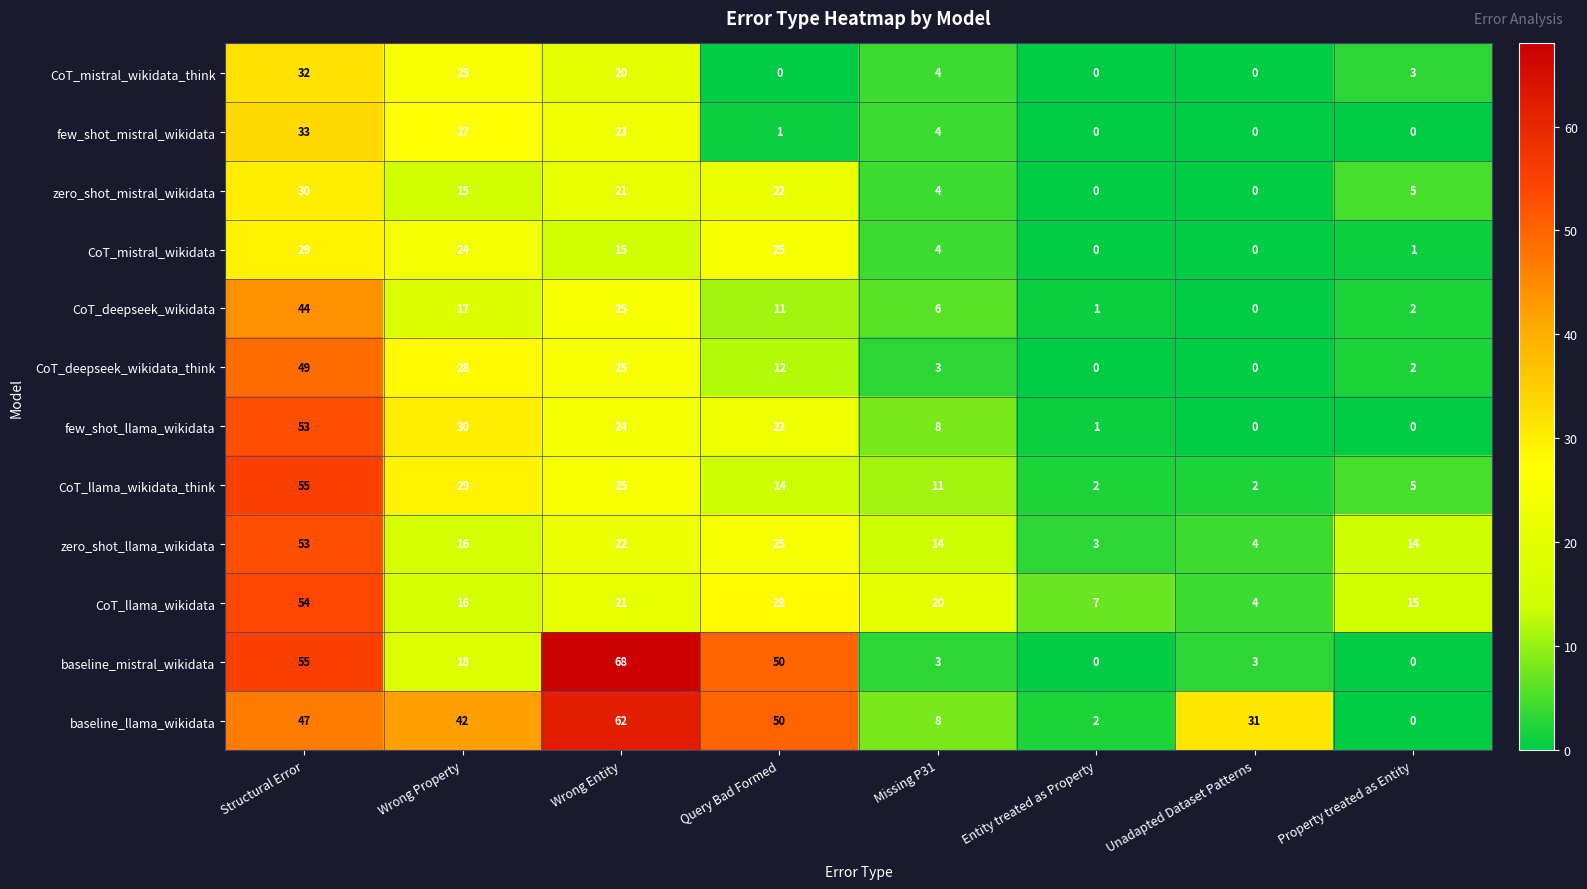

What is the difference between the zero_shot_llama_wikidata values at Property treated as Entity and Structural Error?

39